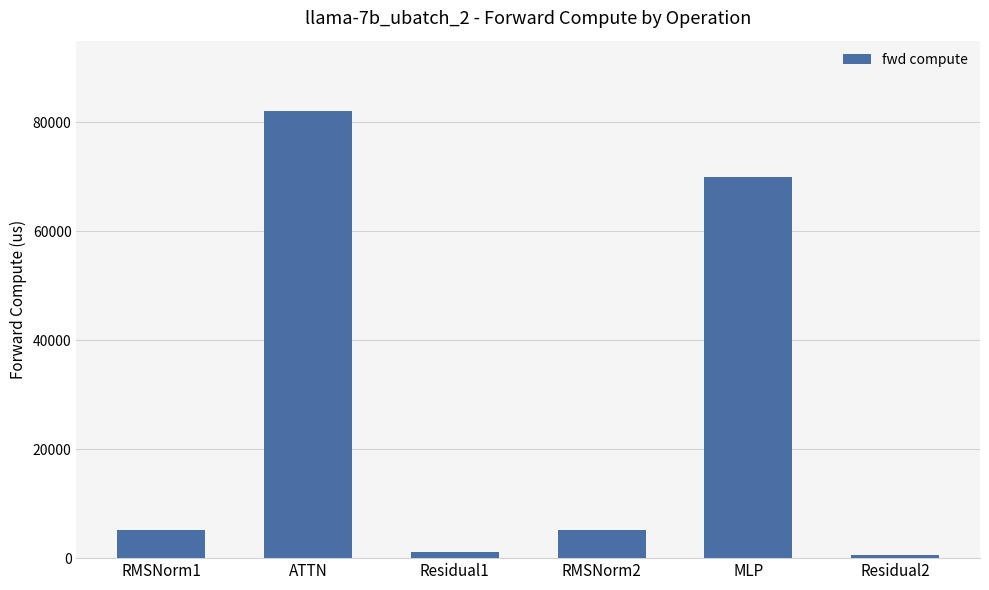

What is the difference between the maximum and minimum values?

81624.2